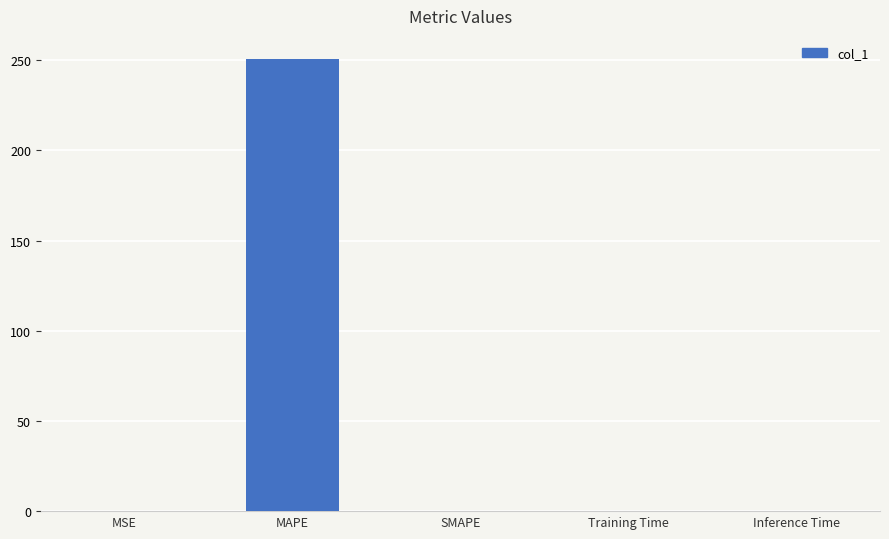

What is the greatest value displayed?

250.9